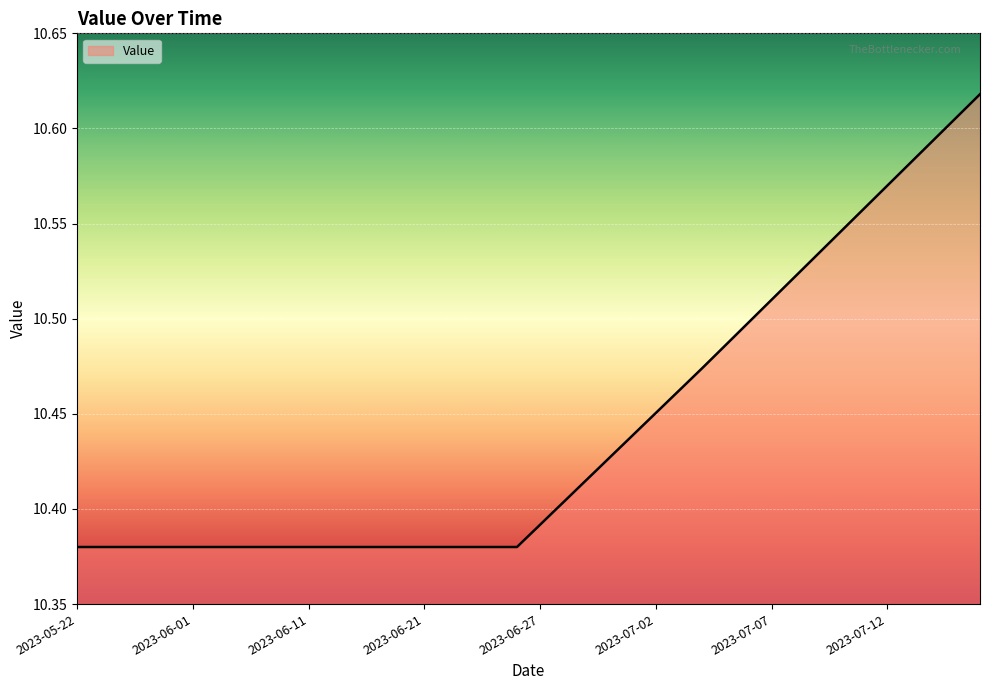

What is the maximum value shown in the chart?

10.6